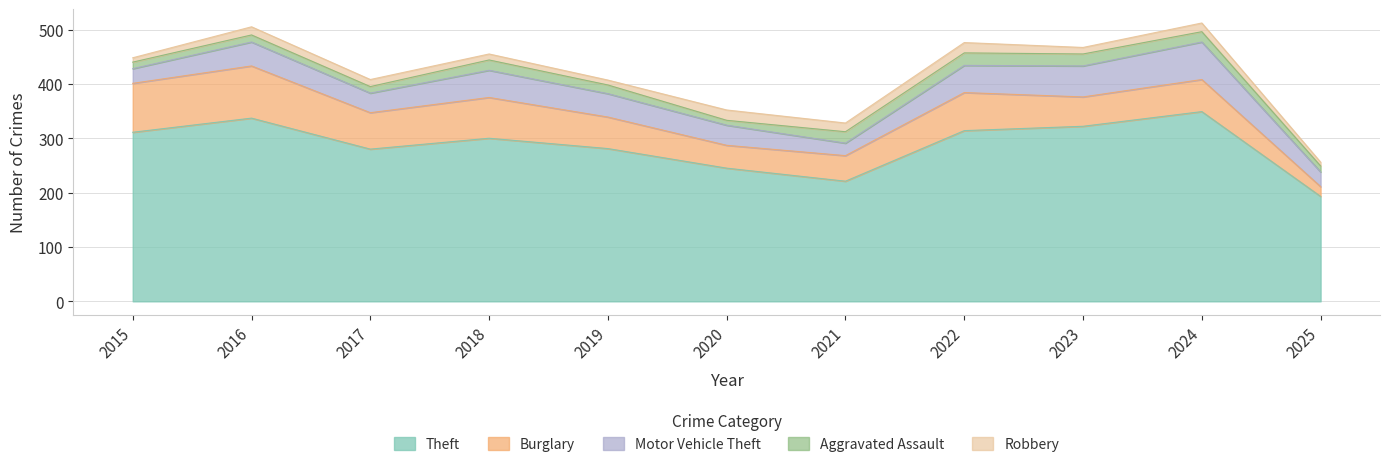

What is the value of the Burglary point at the 10th from the left?

59